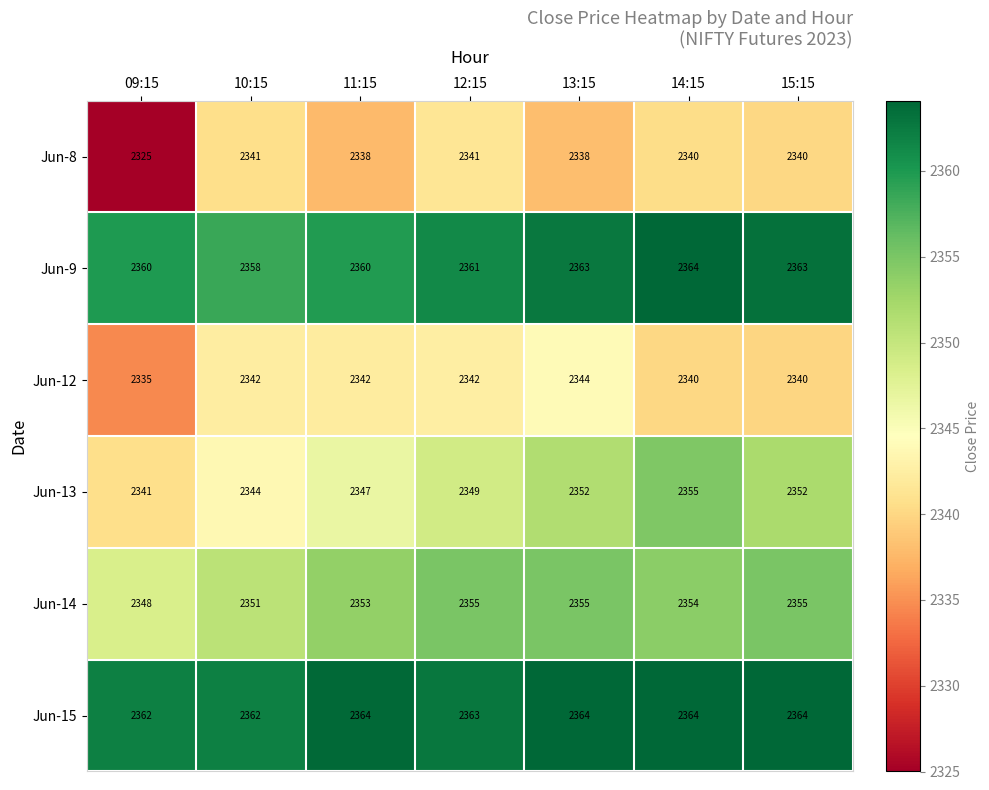

What is the average value of the Jun-14 series?

2353